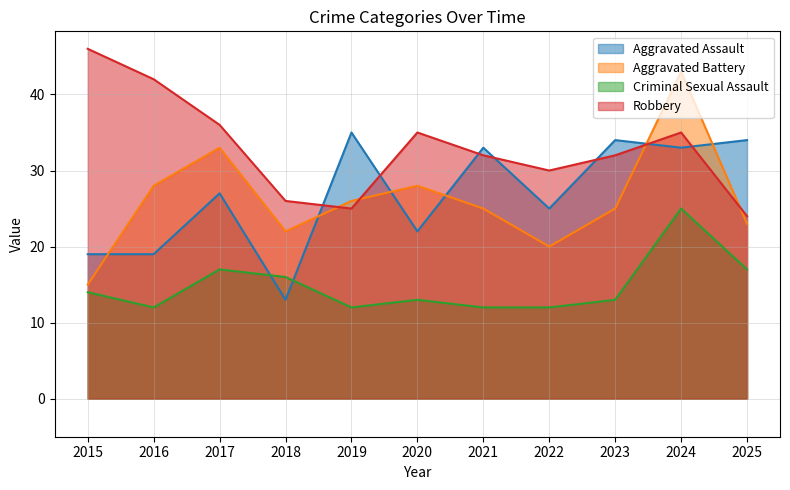

At which category does the chart reach its peak across all series?

2015